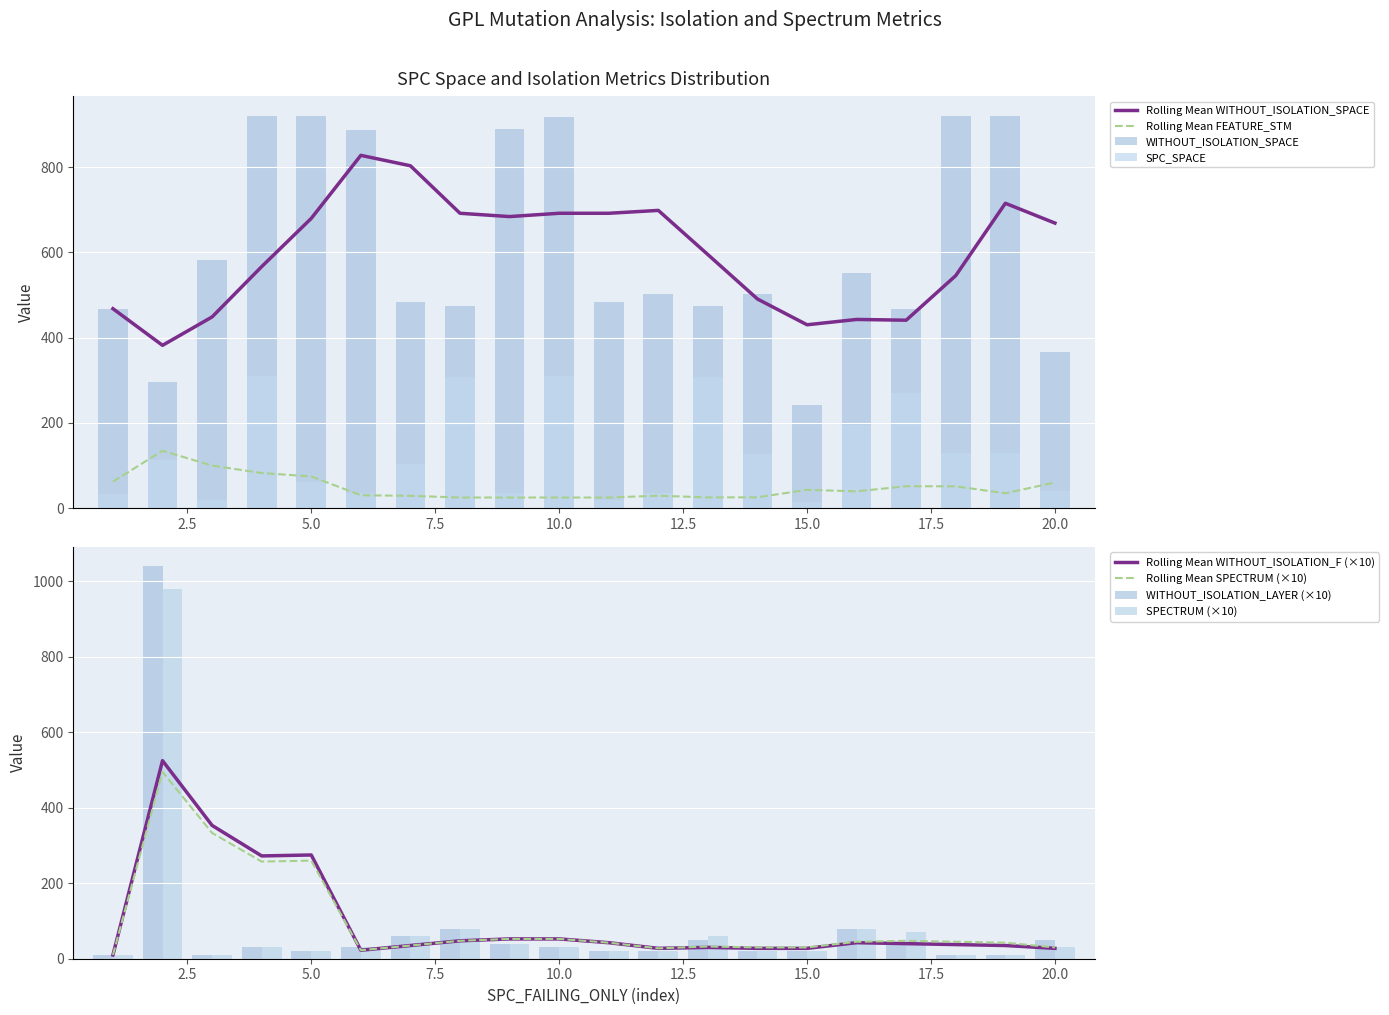

What is the difference between the WITHOUT_ISOLATION_SPACE values at 14 and 6?

386